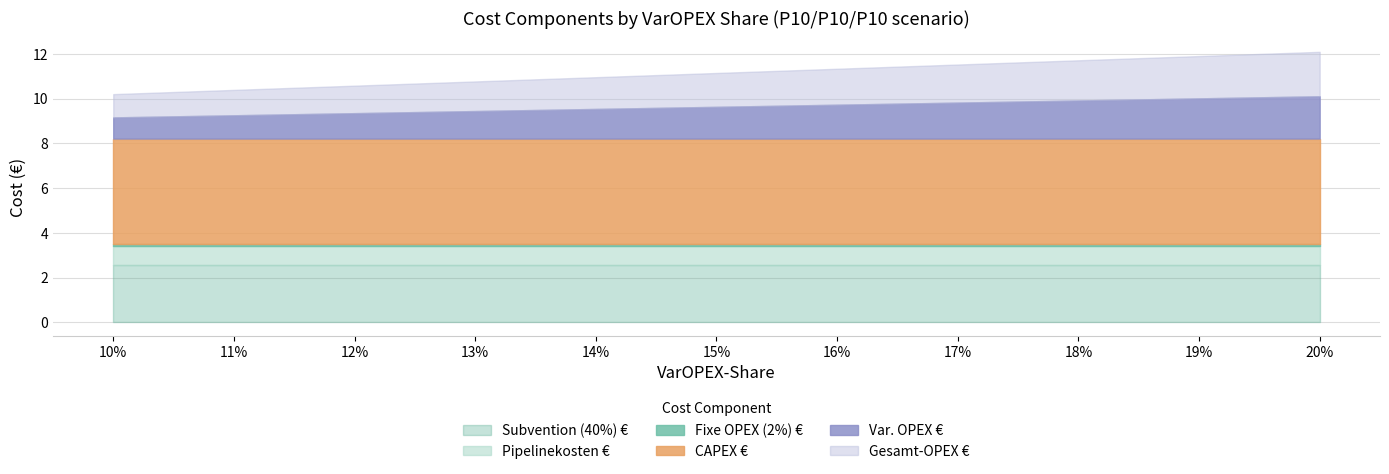

Is it true that Subvention (40%) € equals 2.6 at 14%?

True